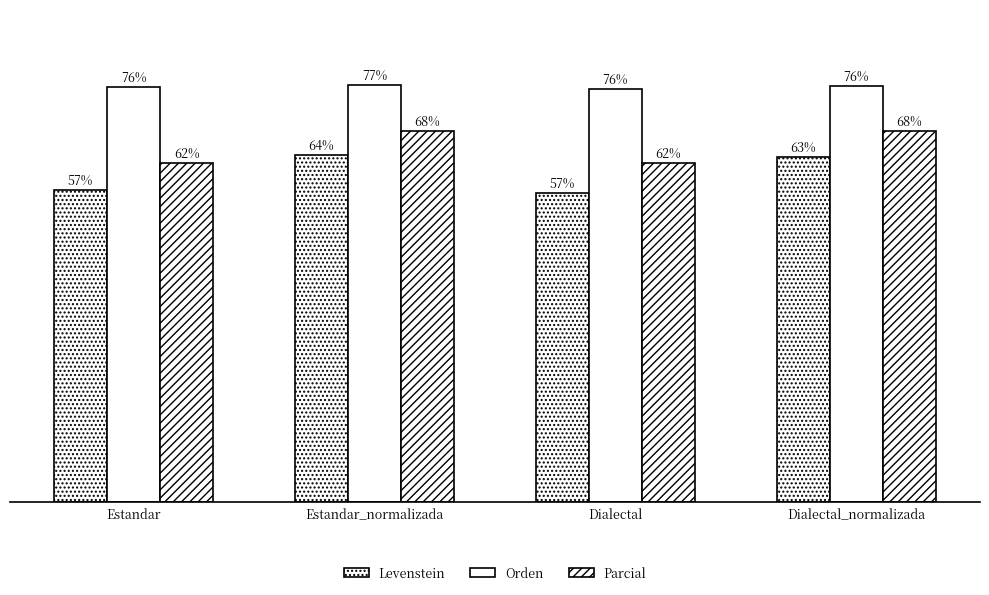

Reading left to right, what are all the values shown in this chart?

Levenstein: 57.2	63.7	56.8	63.2
Orden: 76.1	76.5	75.8	76.3
Parcial: 62.2	68.1	62.2	68.1